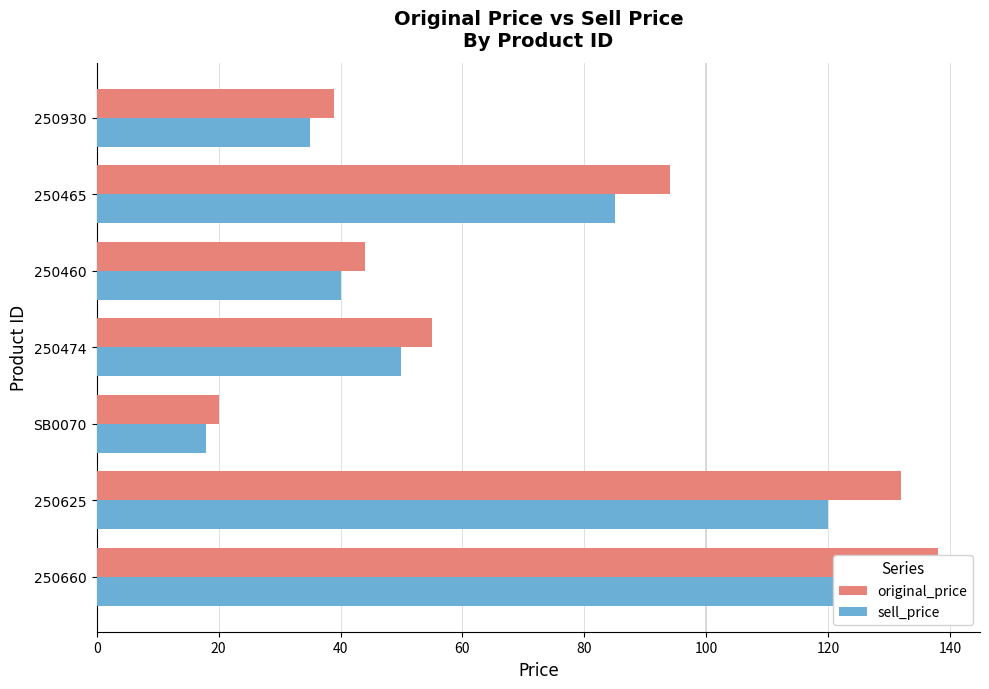

Are the bars horizontal?

Yes